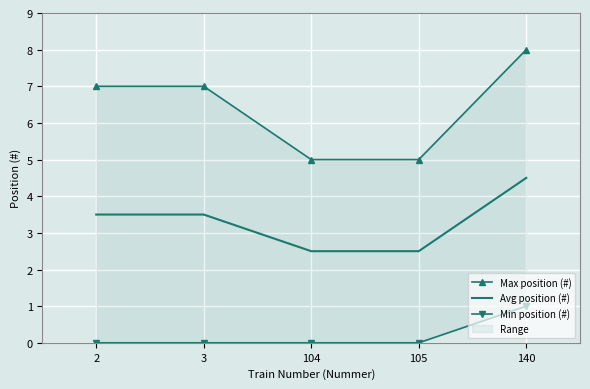

Which series changed the most between 104 and 105?

Max position (#)